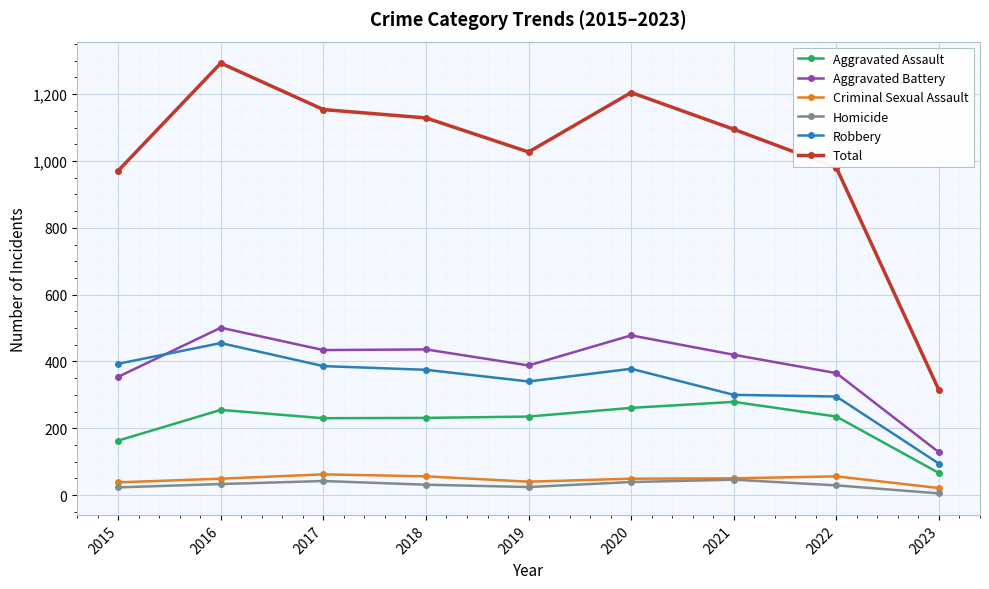

What is the value of the Robbery point at the 2nd from the left?

455